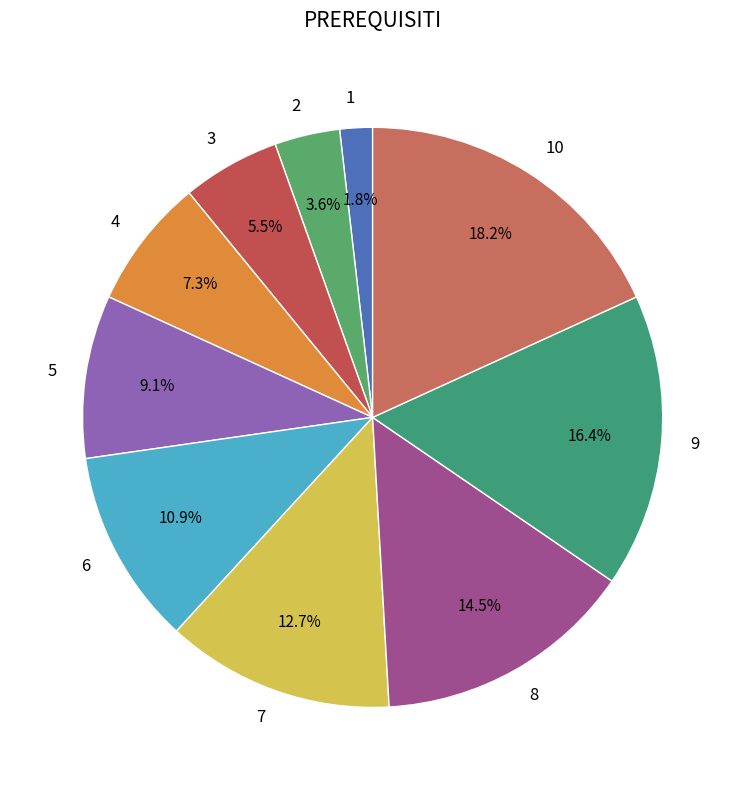

Which category has the smallest portion of the pie?

1